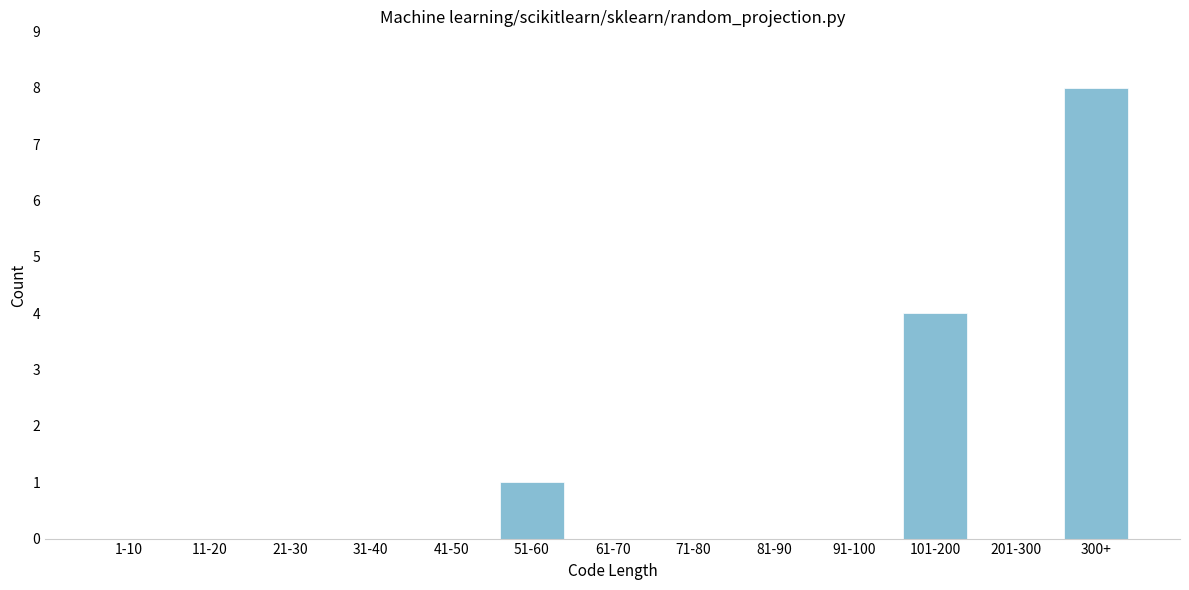

Reading right to left, list all the values displayed in this chart.

300+=8	201-300=0	101-200=4	91-100=0	81-90=0	71-80=0	61-70=0	51-60=1	41-50=0	31-40=0	21-30=0	11-20=0	1-10=0